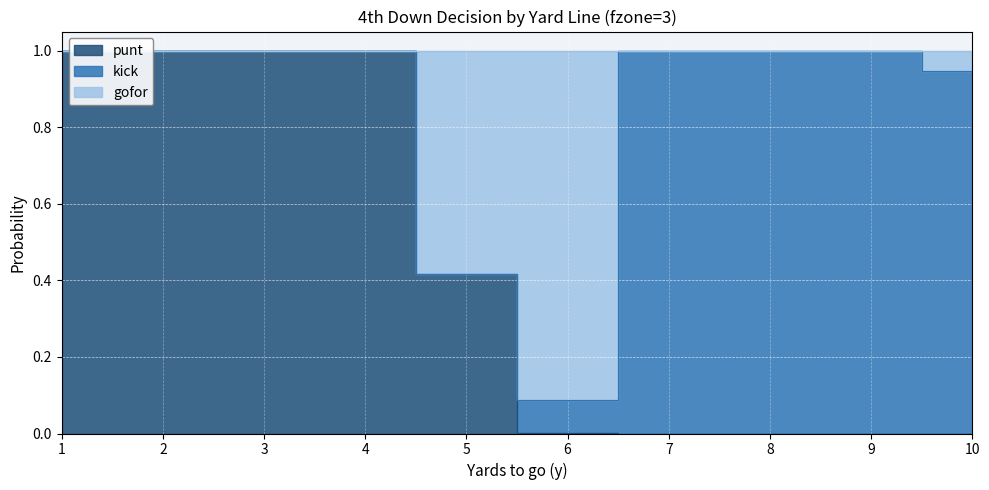

Which series has the largest range (max minus min)?

punt